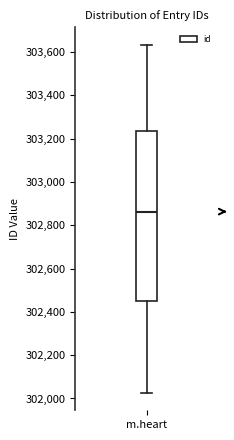

Read this box plot against the y-axis: the position of the median line, the range covered by the box, and the ends of both whiskers. The values are not printed on the chart, so give them approximately, as read against the axis.

median 302860, box 302440 to 303240, whiskers 302020 to 303640